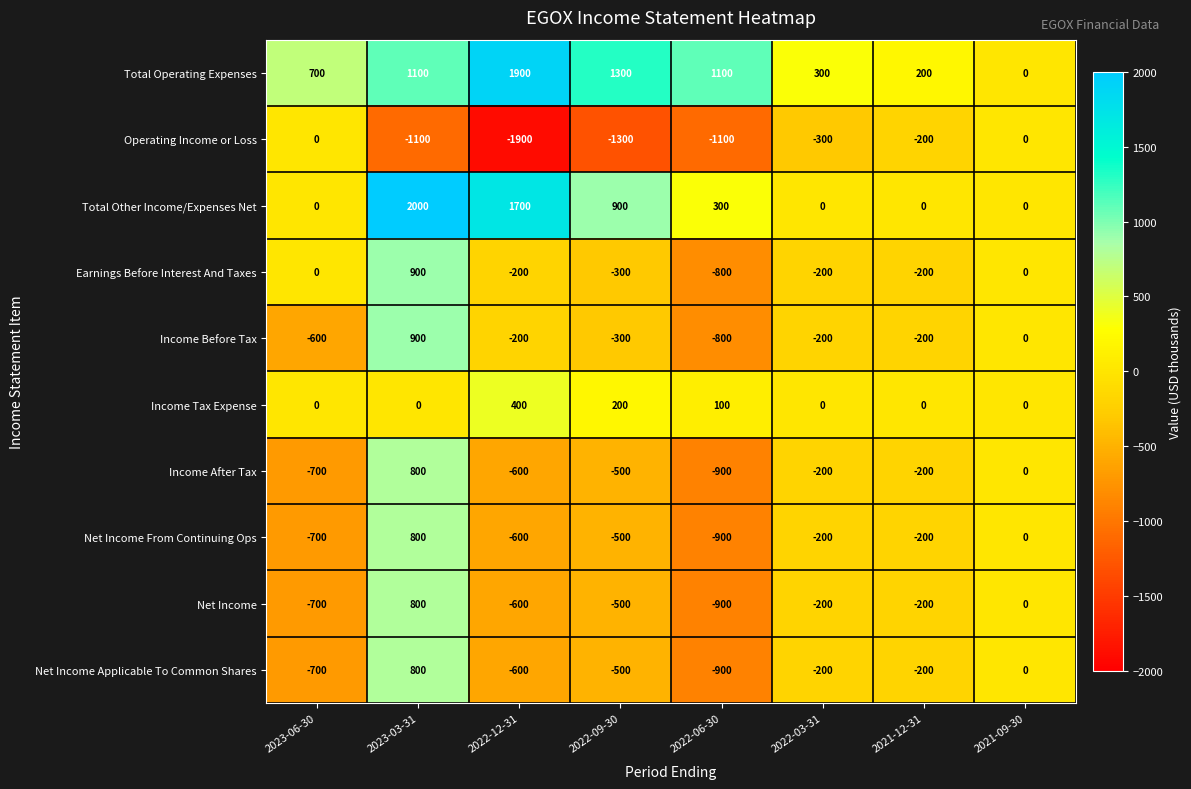

What is the difference between the maximum and minimum values in the Income Tax Expense series?

400